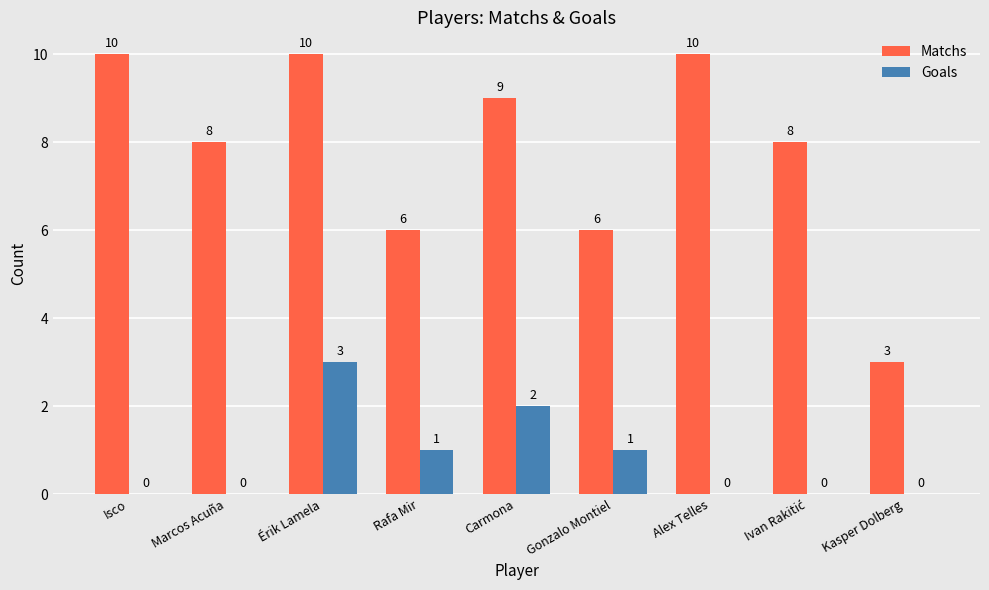

What is the maximum value for Matchs?

10